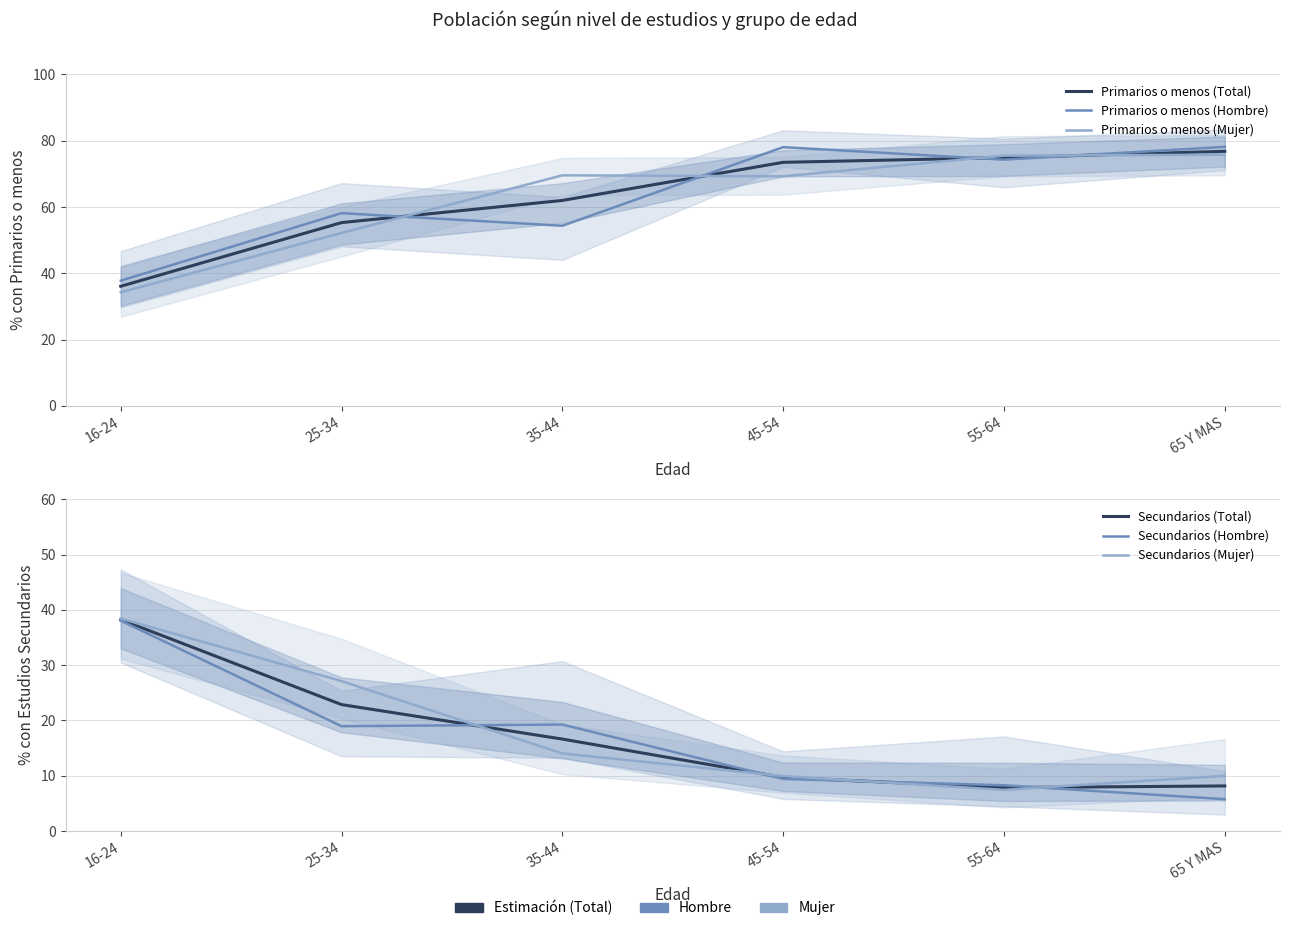

Reading left to right, transcribe all the data shown in this chart.

Primarios o menos (Total): 16-24=36.1	25-34=55.3	35-44=62.0	45-54=73.5	55-64=74.9	65 Y MAS=76.8
Primarios o menos (Hombre): 16-24=37.8	25-34=58.1	35-44=54.3	45-54=78.0	55-64=74.3	65 Y MAS=78.1
Primarios o menos (Mujer): 16-24=34.3	25-34=52.2	35-44=69.5	45-54=69.2	55-64=75.5	65 Y MAS=75.8
Secundarios (Total): 16-24=38.2	25-34=22.9	35-44=16.6	45-54=9.7	55-64=7.8	65 Y MAS=8.2
Secundarios (Hombre): 16-24=38.1	25-34=19.0	35-44=19.3	45-54=9.4	55-64=8.3	65 Y MAS=5.8
Secundarios (Mujer): 16-24=38.4	25-34=27.1	35-44=14.0	45-54=9.9	55-64=7.4	65 Y MAS=10.0